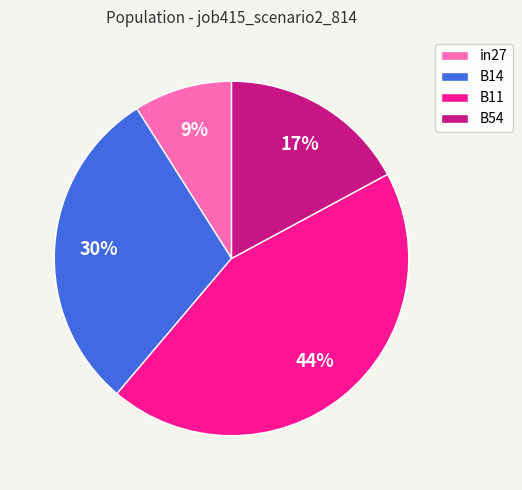

Which slice is the smallest?

in27